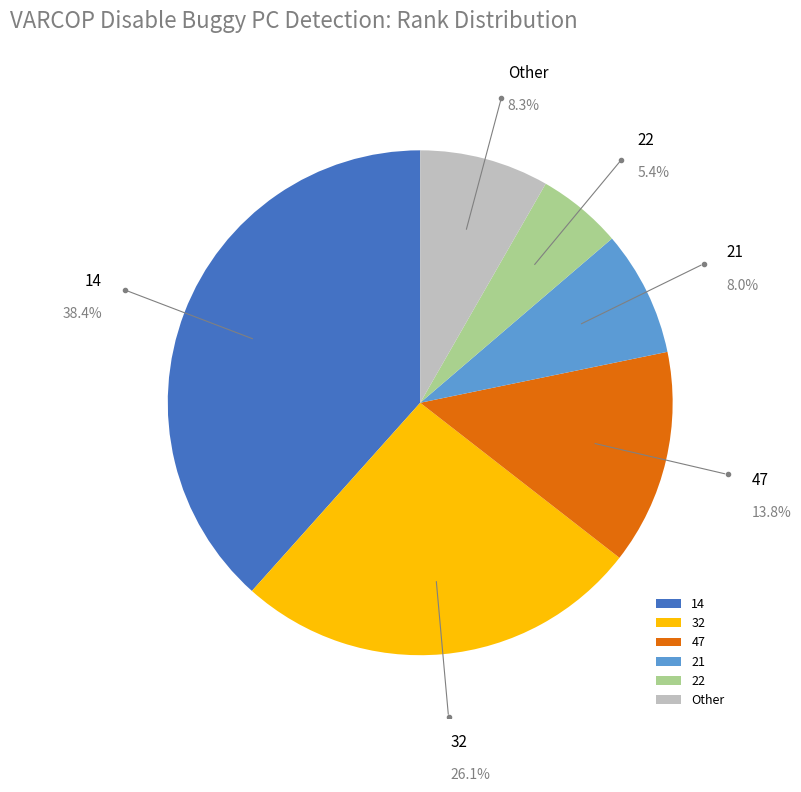

Does any single category account for the majority?

No